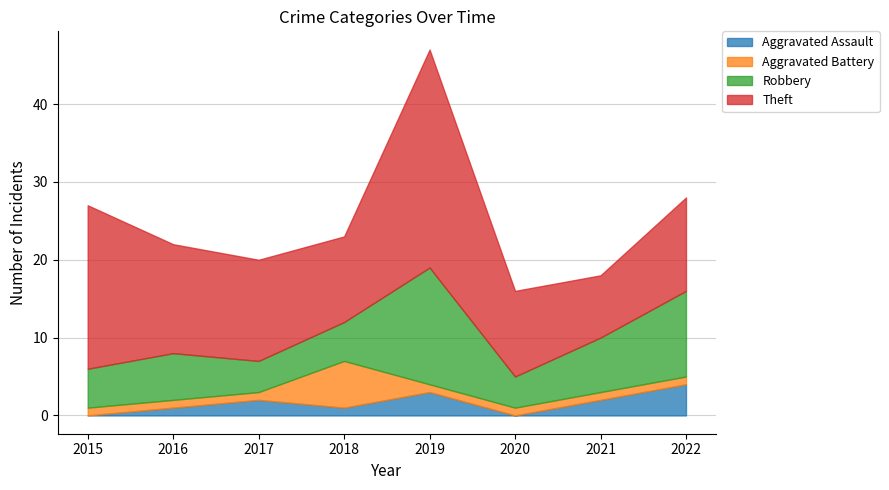

Which has a higher value, 2018 or 2021?

2021